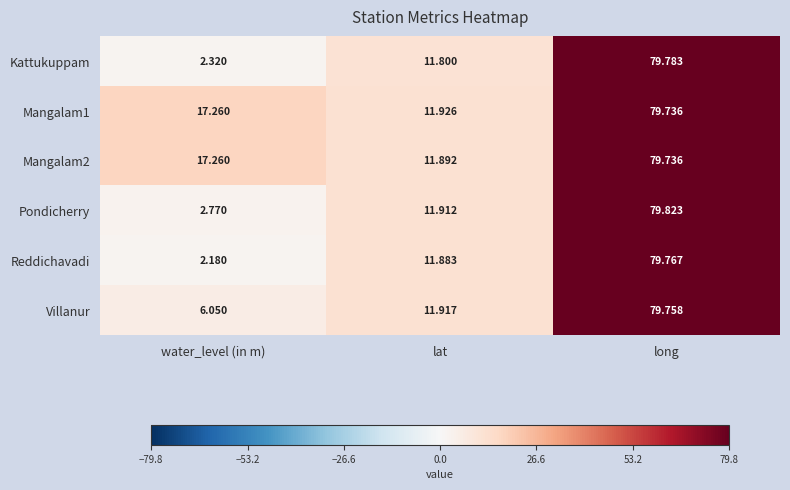

Which series changed the most between lat and long?

Kattukuppam